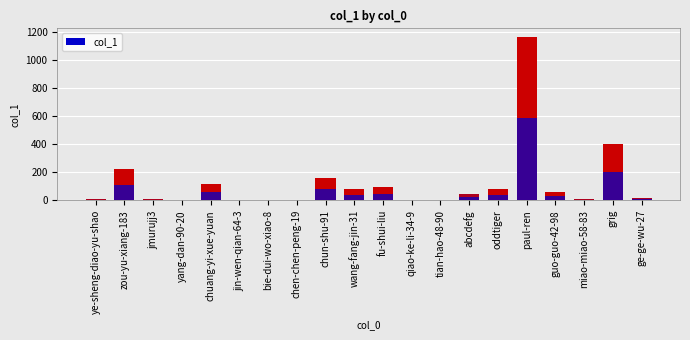

What position from the right is grig?

2